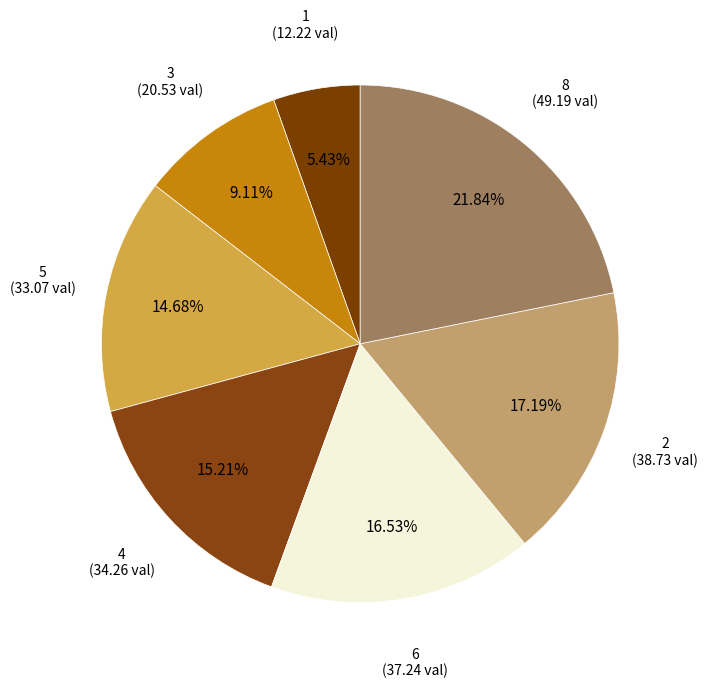

Is there a majority slice in this chart?

No